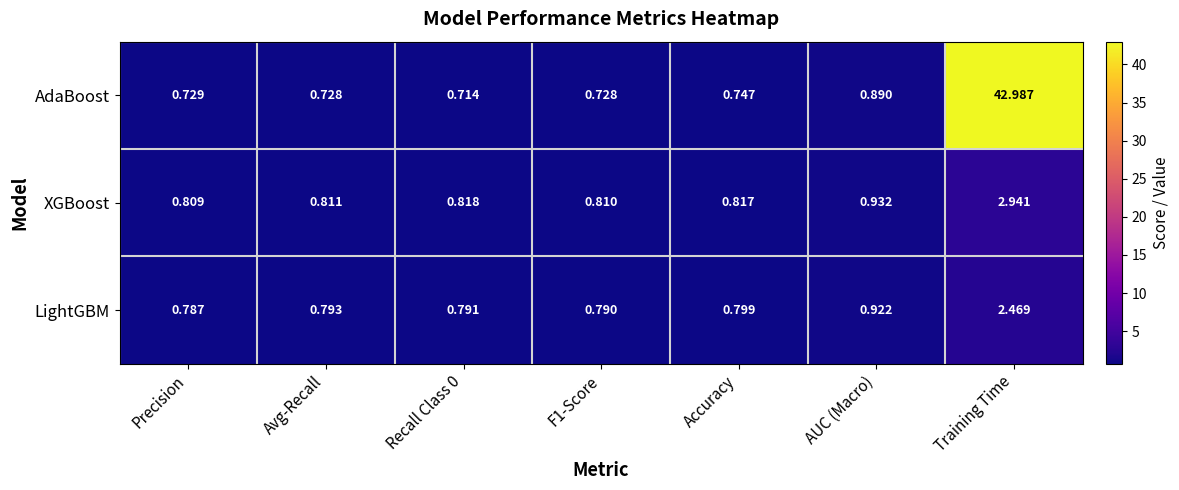

Between Recall Class 0 and F1-Score, which series saw the biggest shift?

AdaBoost